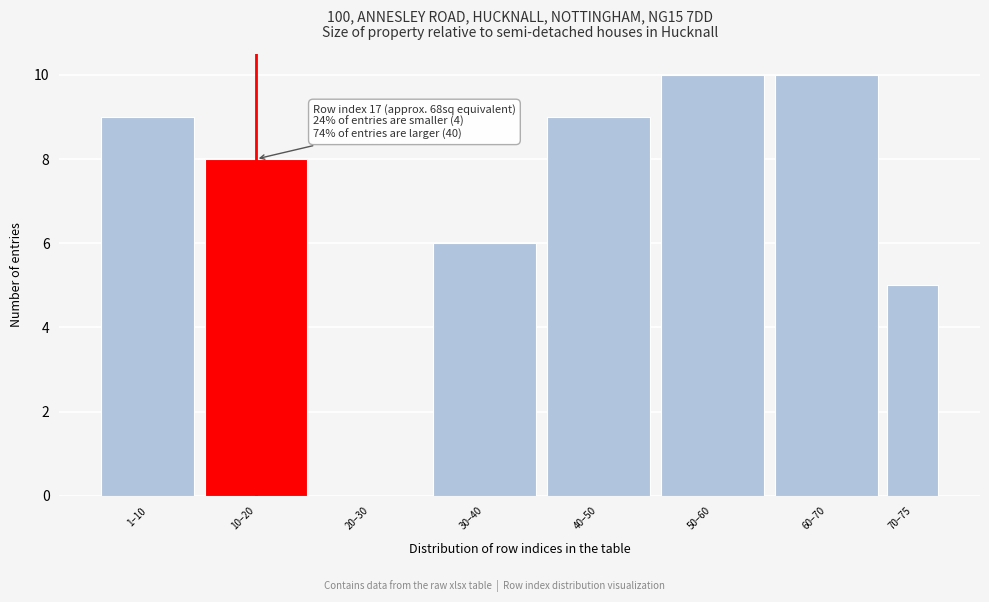

Reading left to right, transcribe all the data shown in this chart.

1–10=9	10–20=8	20–30=0	30–40=6	40–50=9	50–60=10	60–70=10	70–75=5